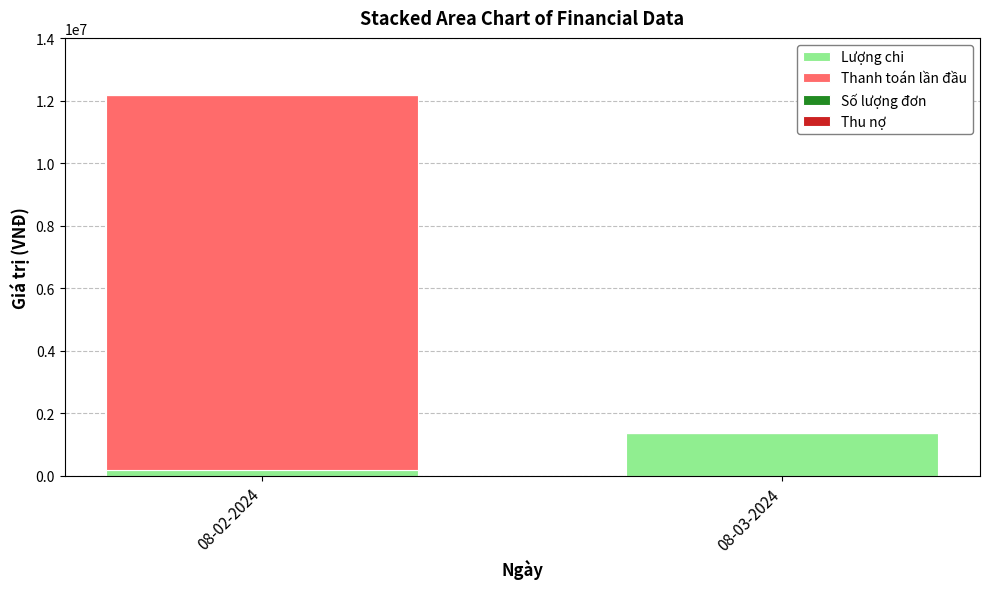

What is the total value across all series at 08-02-2024?

12180002